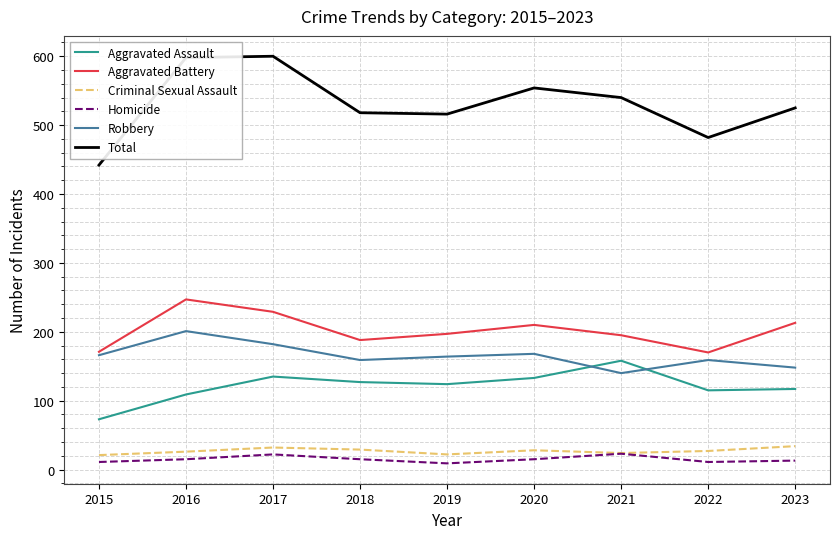

True or false: Aggravated Assault has more than 0 interior local peaks.

True